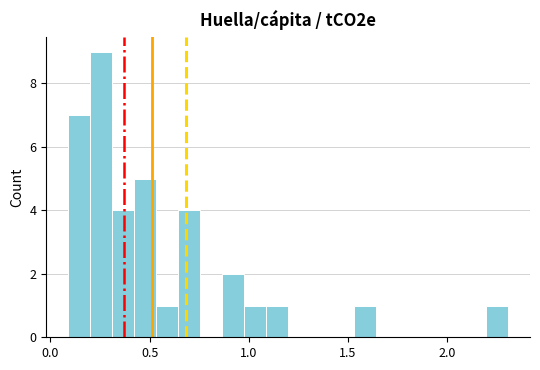

Around what value on the x-axis is the tallest bar? Give the approximate position of its centre, as read against the axis.

0.25